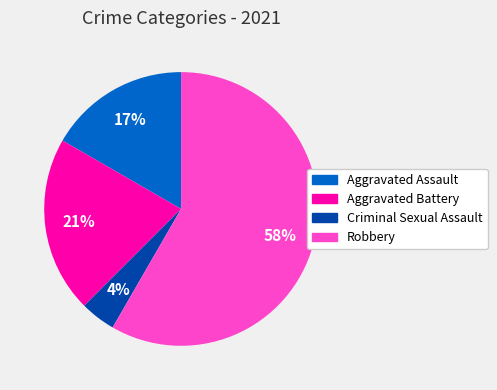

How many slices are in this pie chart?

4